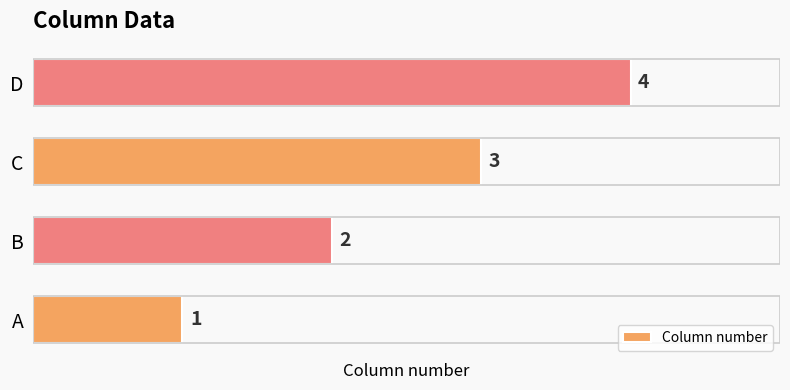

What is the difference between the second highest and second lowest values?

1